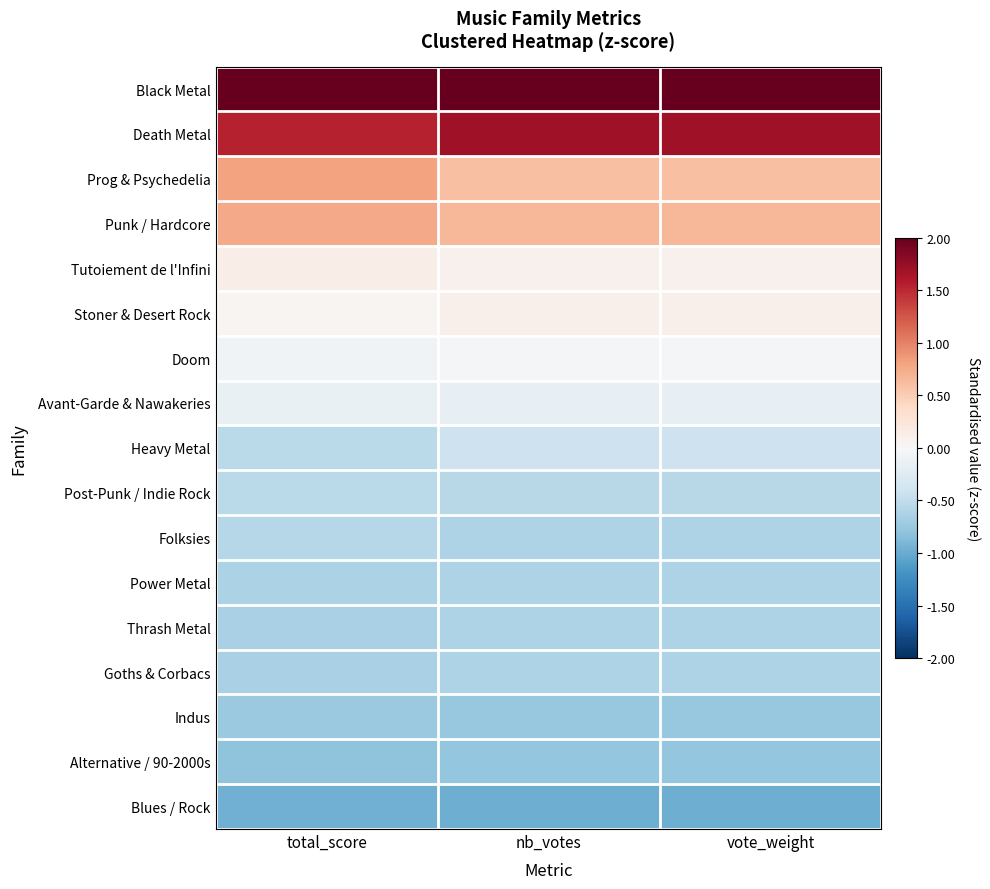

What is the difference between the highest and lowest values at total_score?

4.0